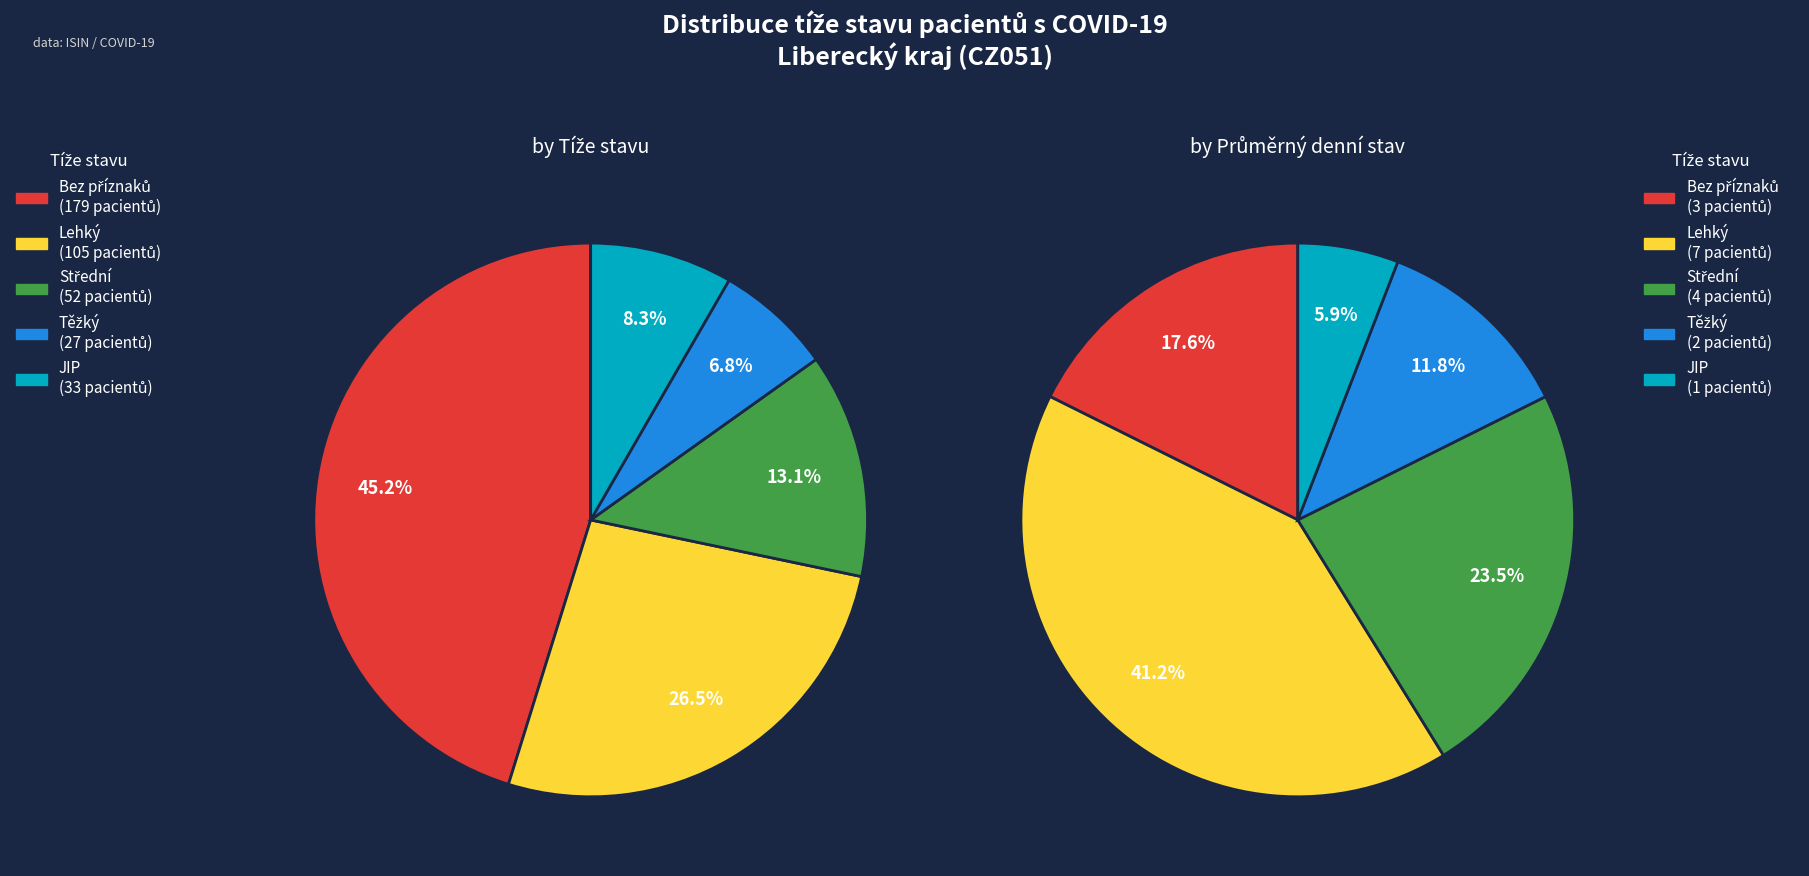

True or false: Bez příznaků accounts for 21% of the total.

False